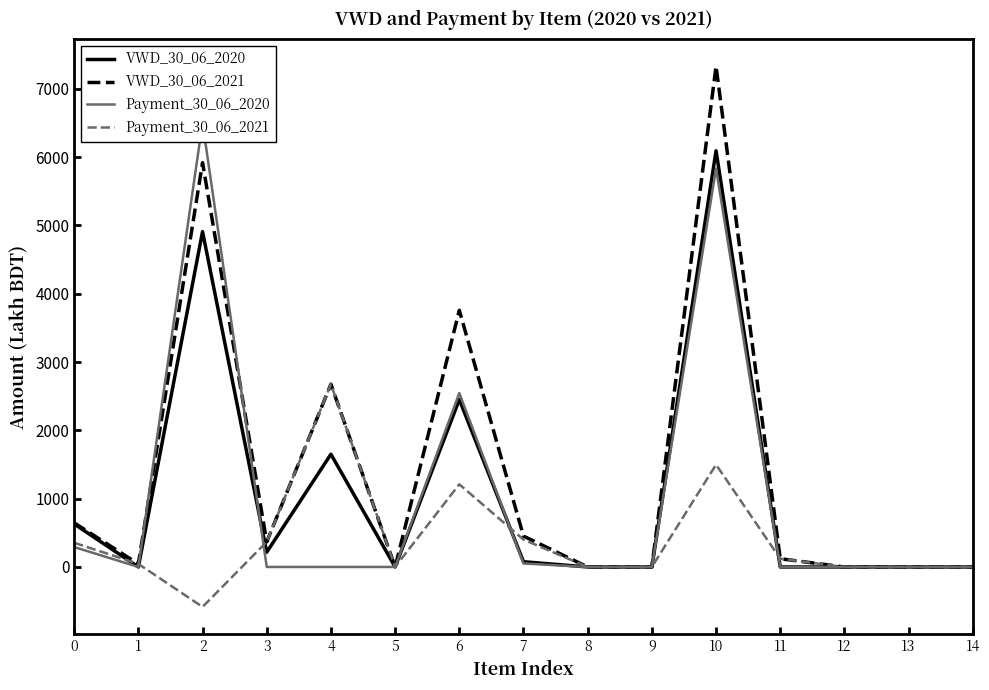

What is the difference between the VWD_30_06_2020 values at 14 and 7?

76.8